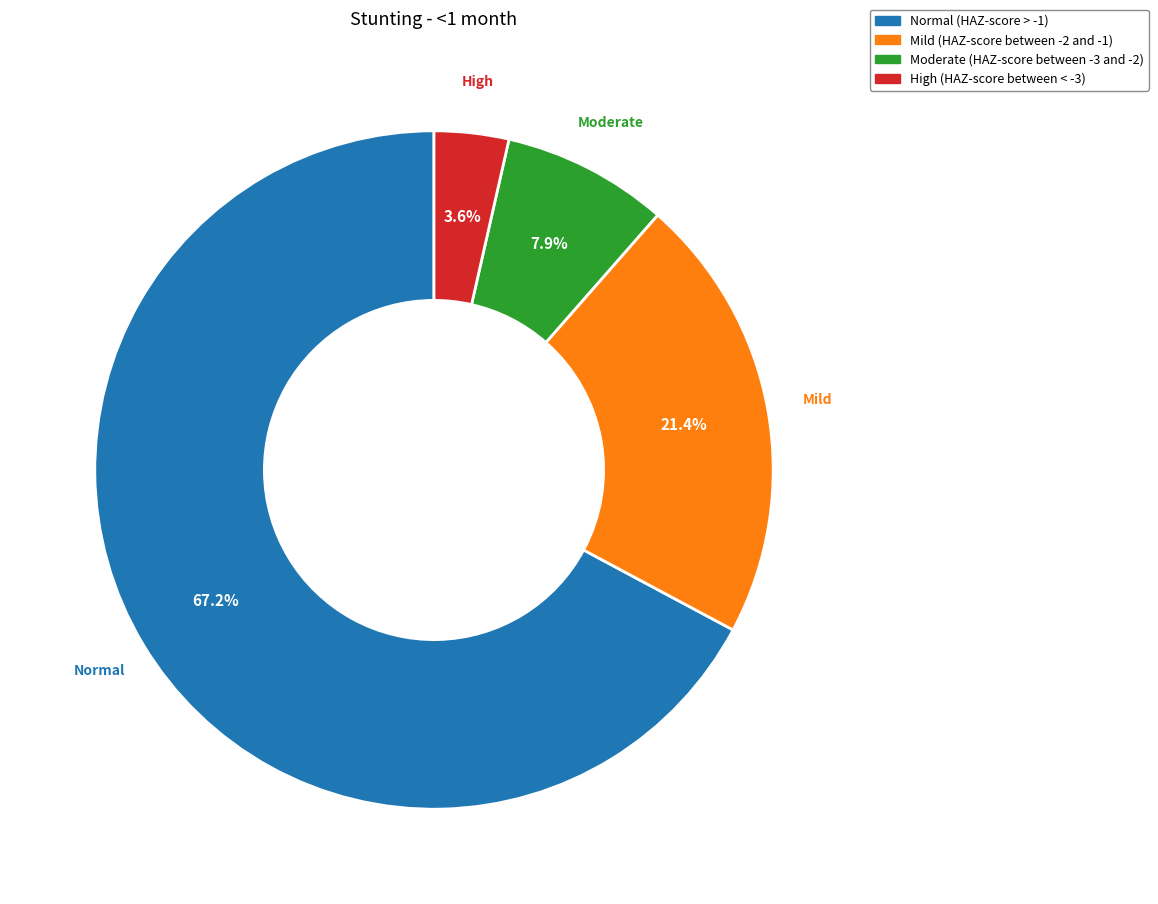

Rank the categories by value from highest to lowest.

Normal, Mild, Moderate, High